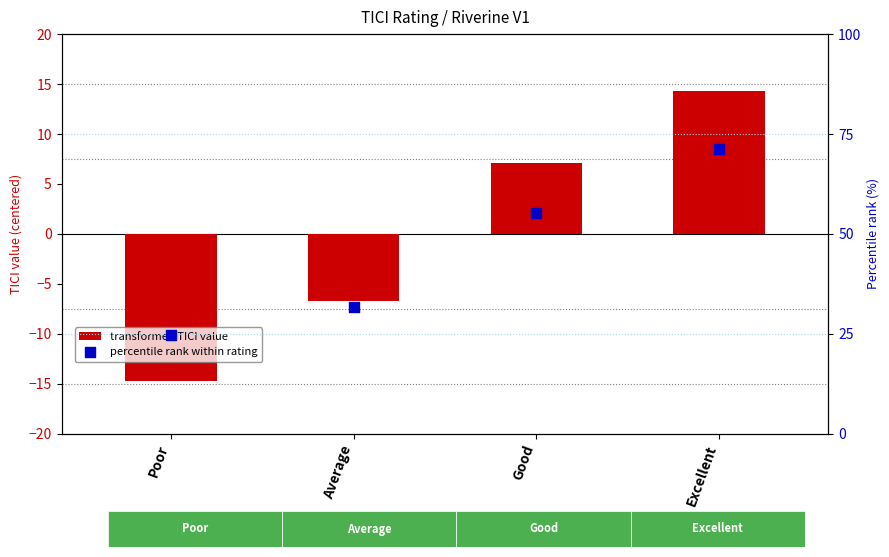

Is the value of percentile rank within rating at Average greater than the value of transformed TICI value at Poor?

Yes